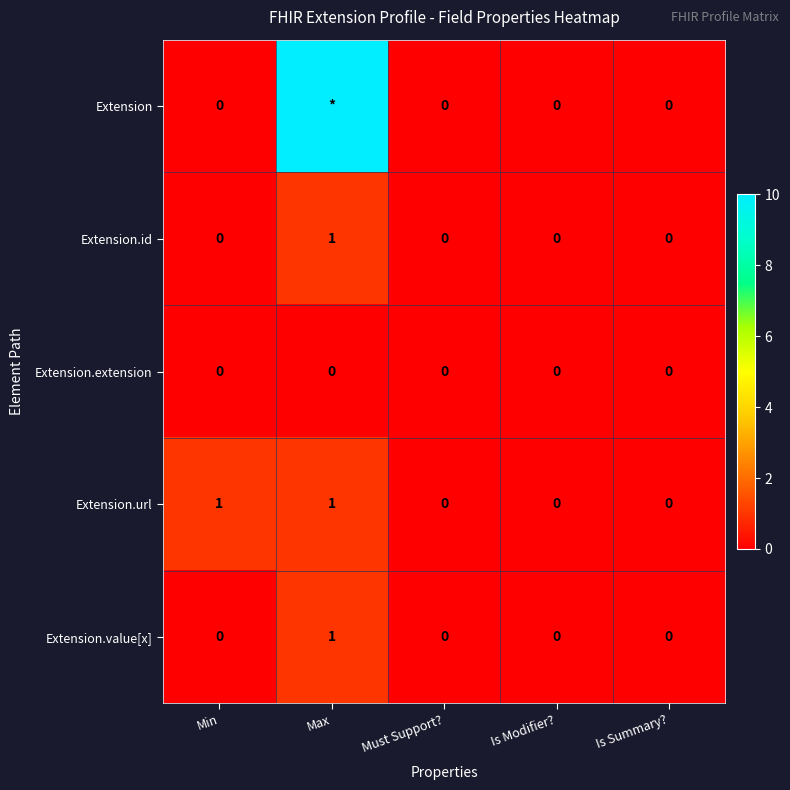

At which category is the sum across all series the highest?

Max